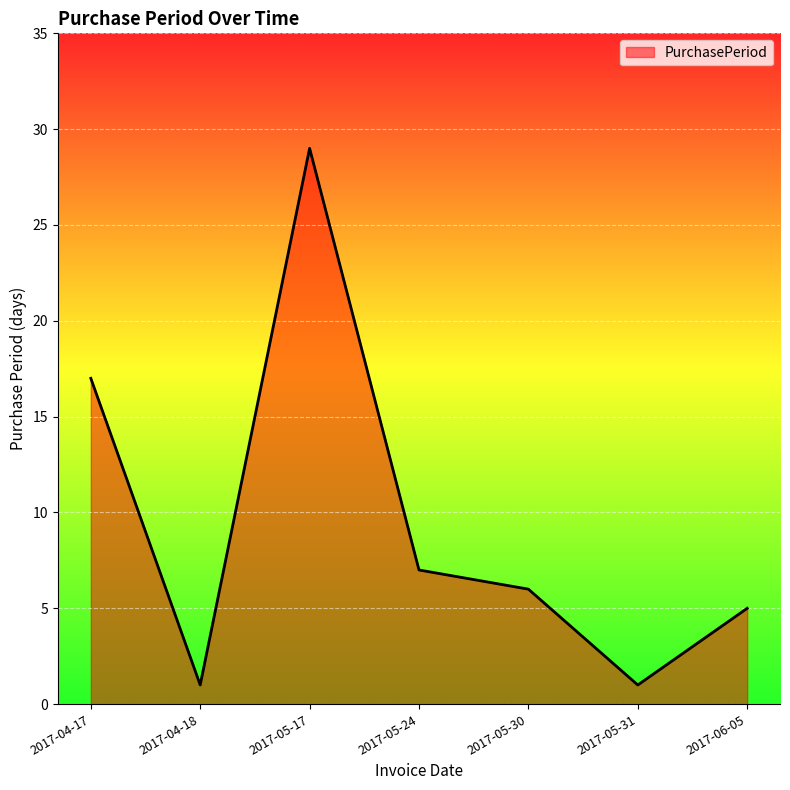

Reading left to right, what are all the values shown in this chart?

17	1	29	7	6	1	5